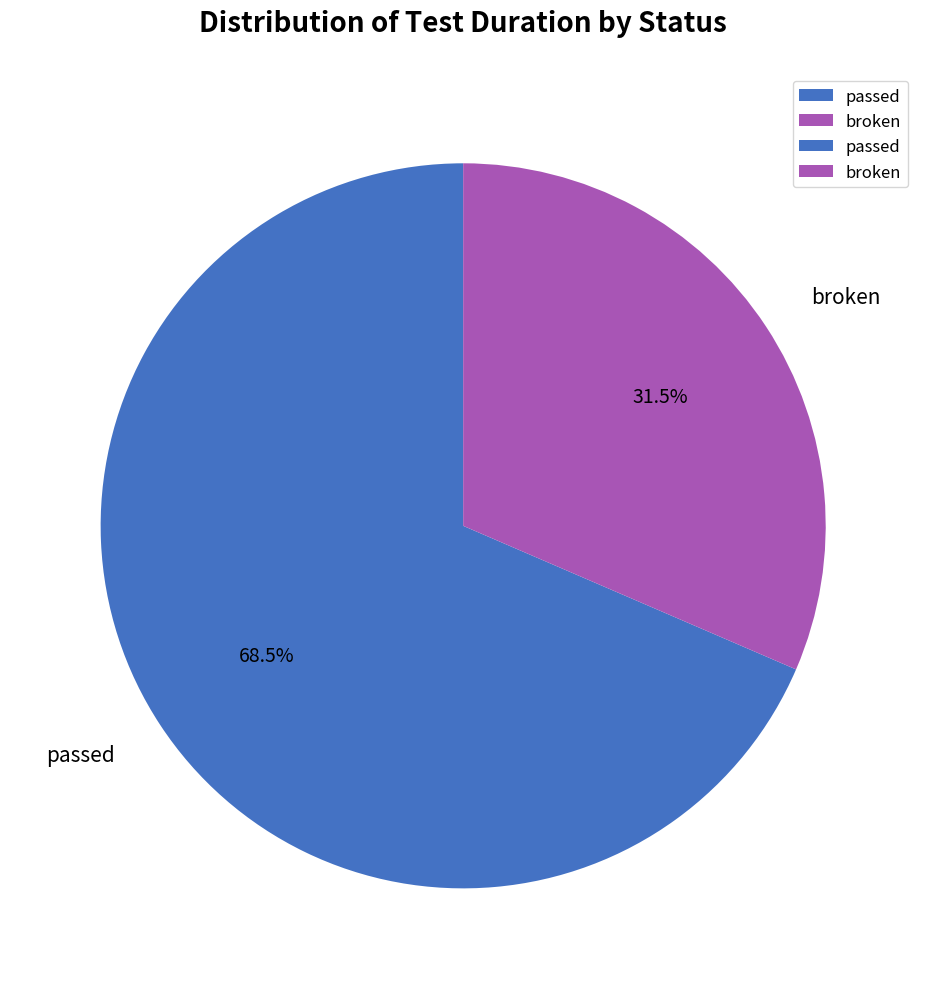

How many slices are in this pie chart?

2